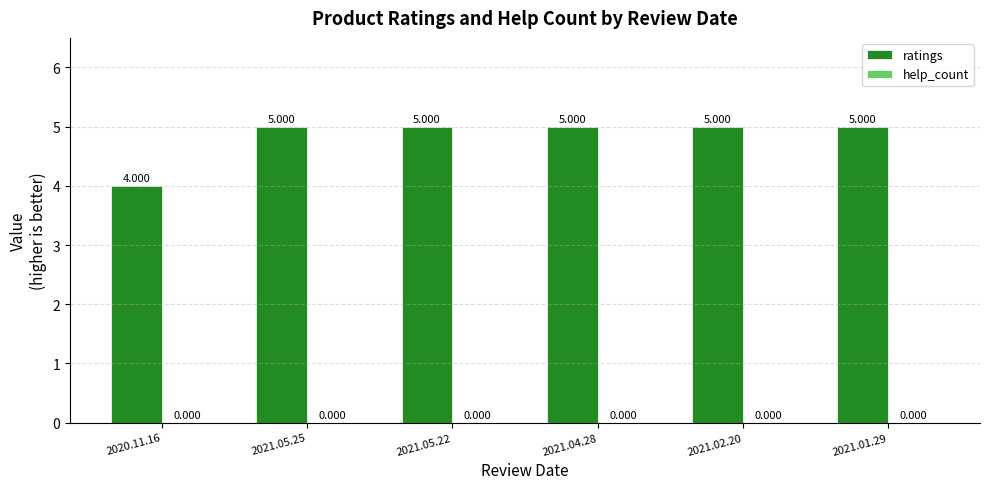

Which label corresponds to the largest value in the chart?

2021.05.25